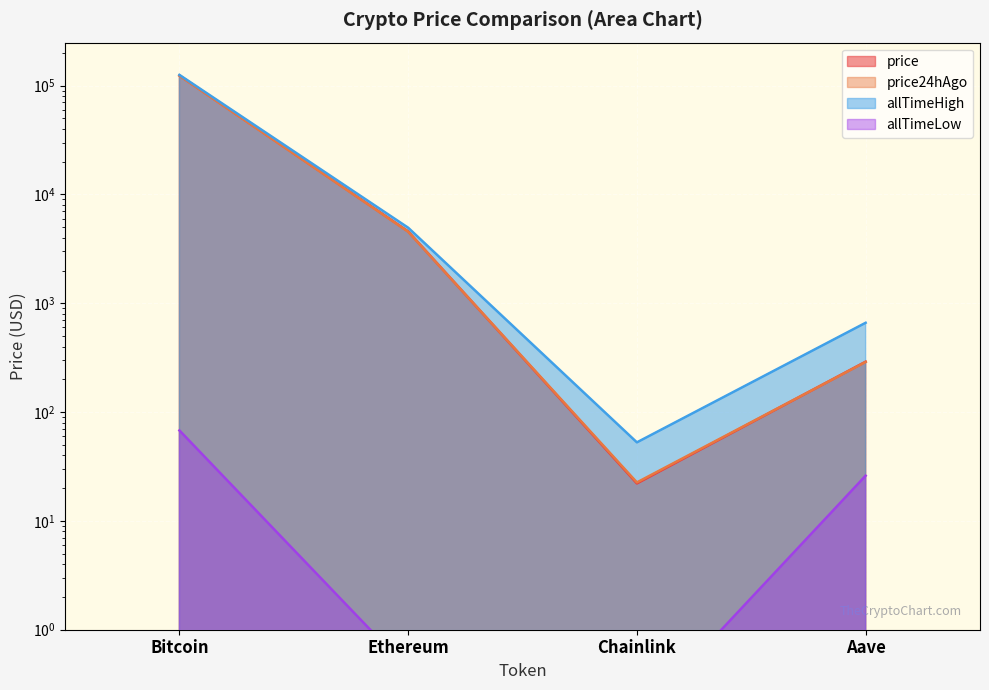

Is it true that price equals 1834.9 at Ethereum?

False